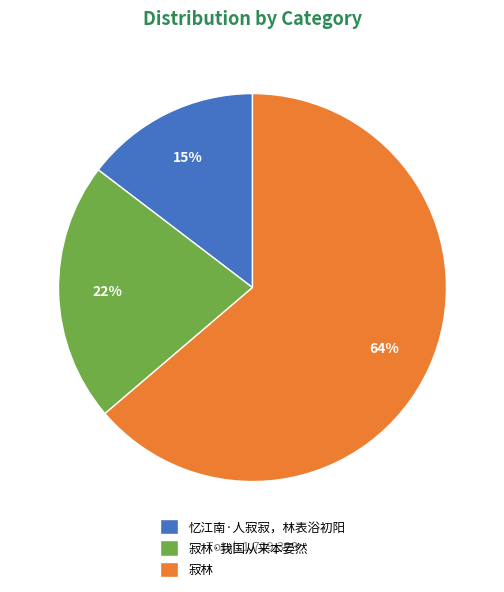

The 忆江南·人寂寂，林表浴初阳 slice represents 15% of the pie. True or false?

True